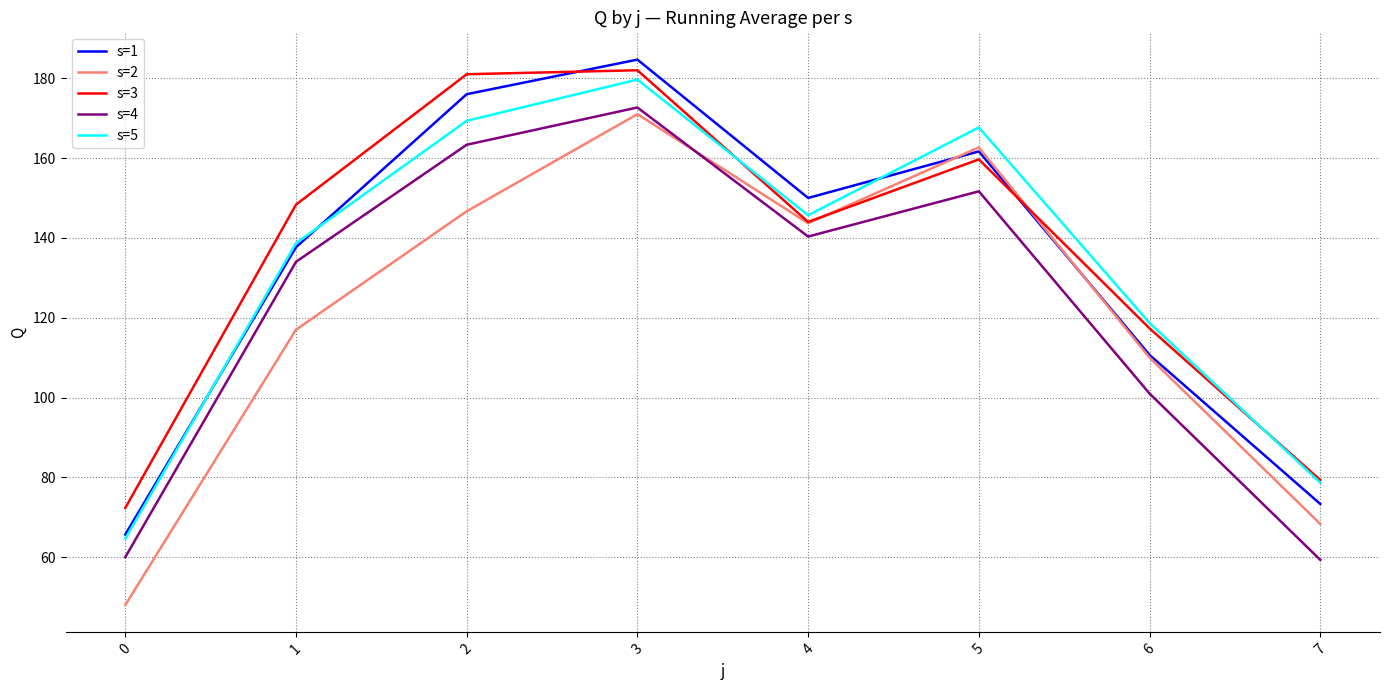

Reading left to right, transcribe all the data shown in this chart.

s=1: 65.7	137.7	176.0	184.7	150.0	161.7	110.7	73.3
s=2: 48.0	117.0	146.7	171.0	143.7	162.7	110.0	68.3
s=3: 72.3	148.3	181.0	182.0	144.0	159.7	117.3	79.3
s=4: 60.0	134.0	163.3	172.7	140.3	151.7	101.0	59.3
s=5: 64.7	138.7	169.3	179.7	145.7	167.7	118.7	78.7